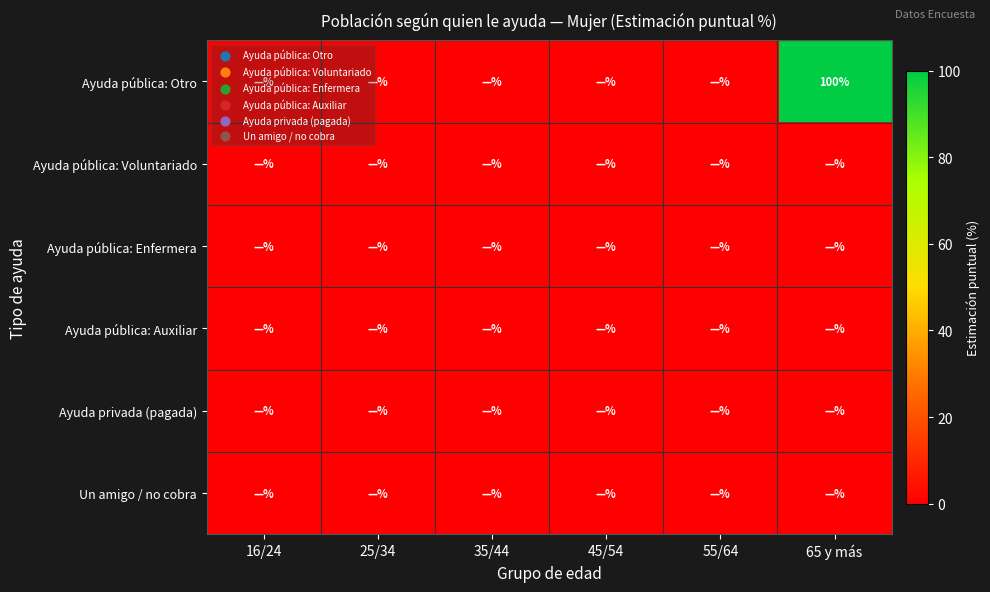

What is the greatest value displayed?

100